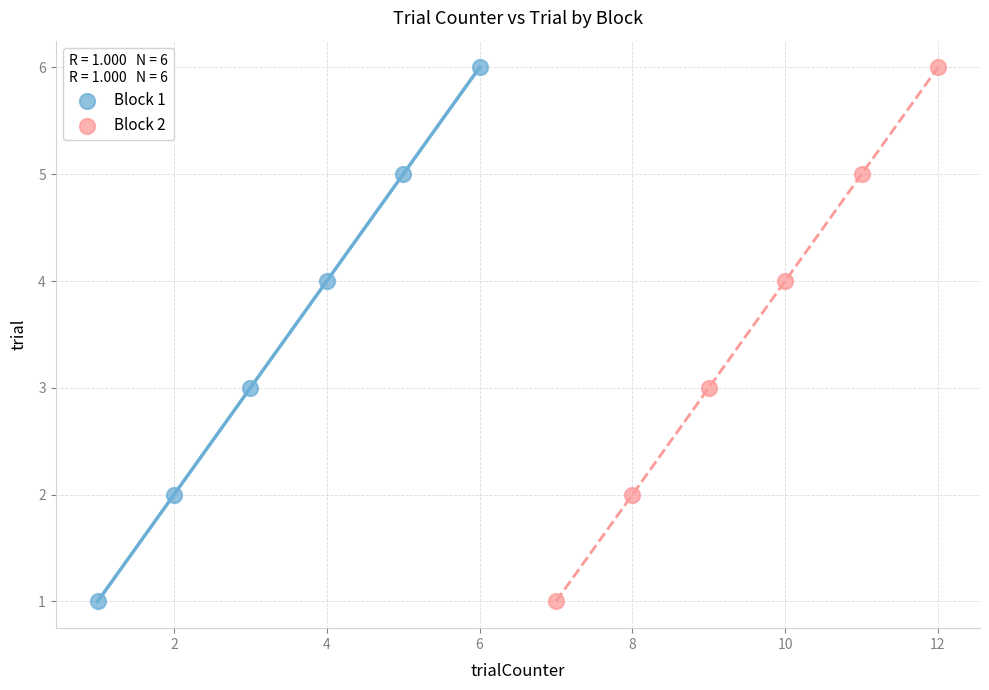

What are all the series names shown in the legend?

Block 1, Block 2